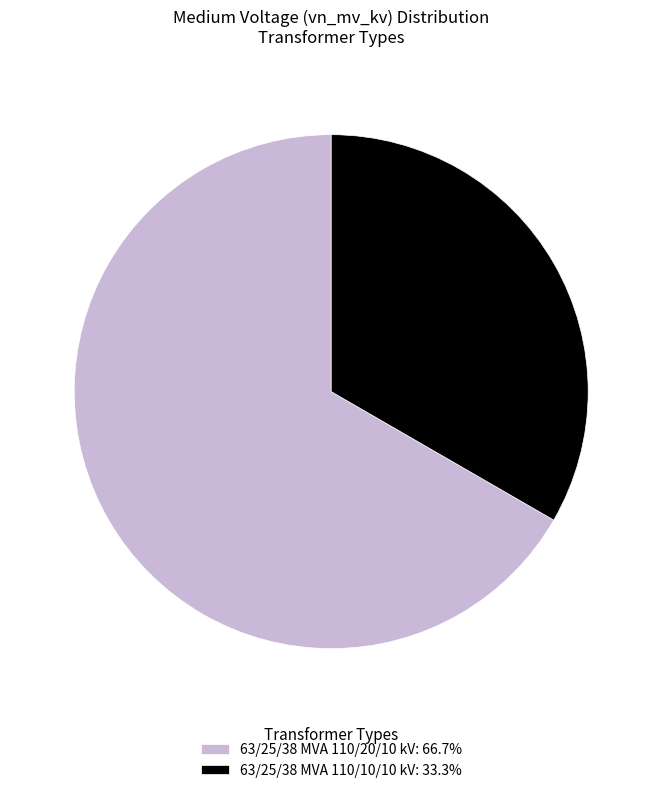

Approximately how many times larger is the value at 63/25/38 MVA 110/10/10 kV: 33.3% compared to 63/25/38 MVA 110/20/10 kV: 66.7%?

0.5